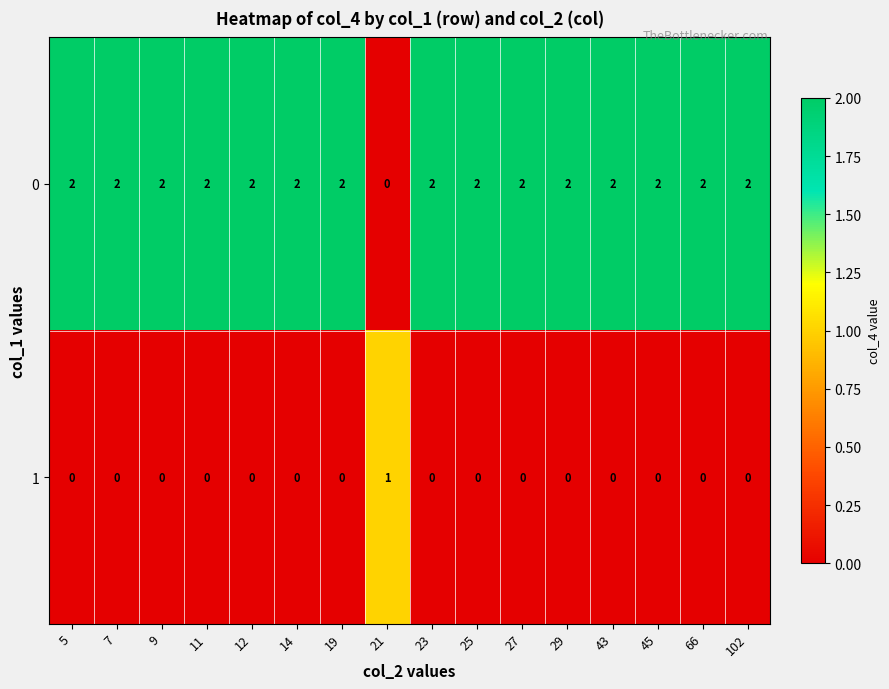

Count the number of categories in the chart.

16